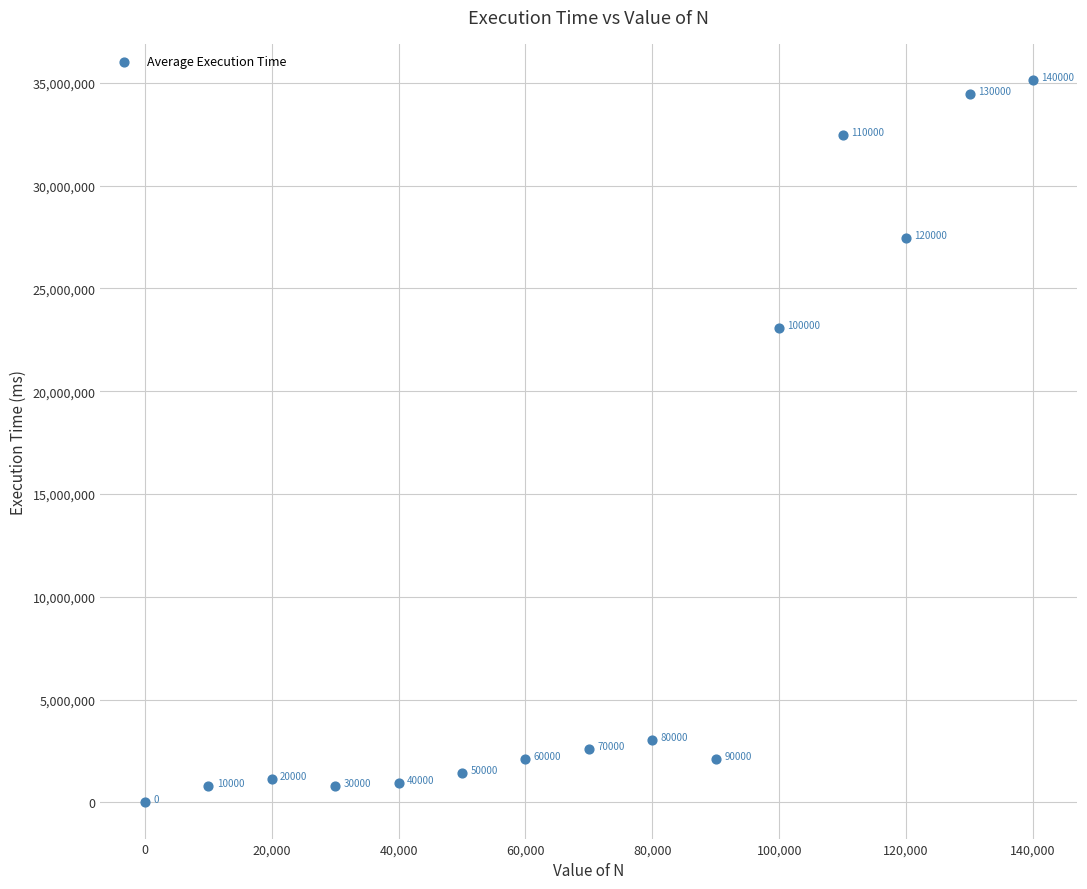

What Y value in the scatter plot is closest to 17570126?

23100000.0